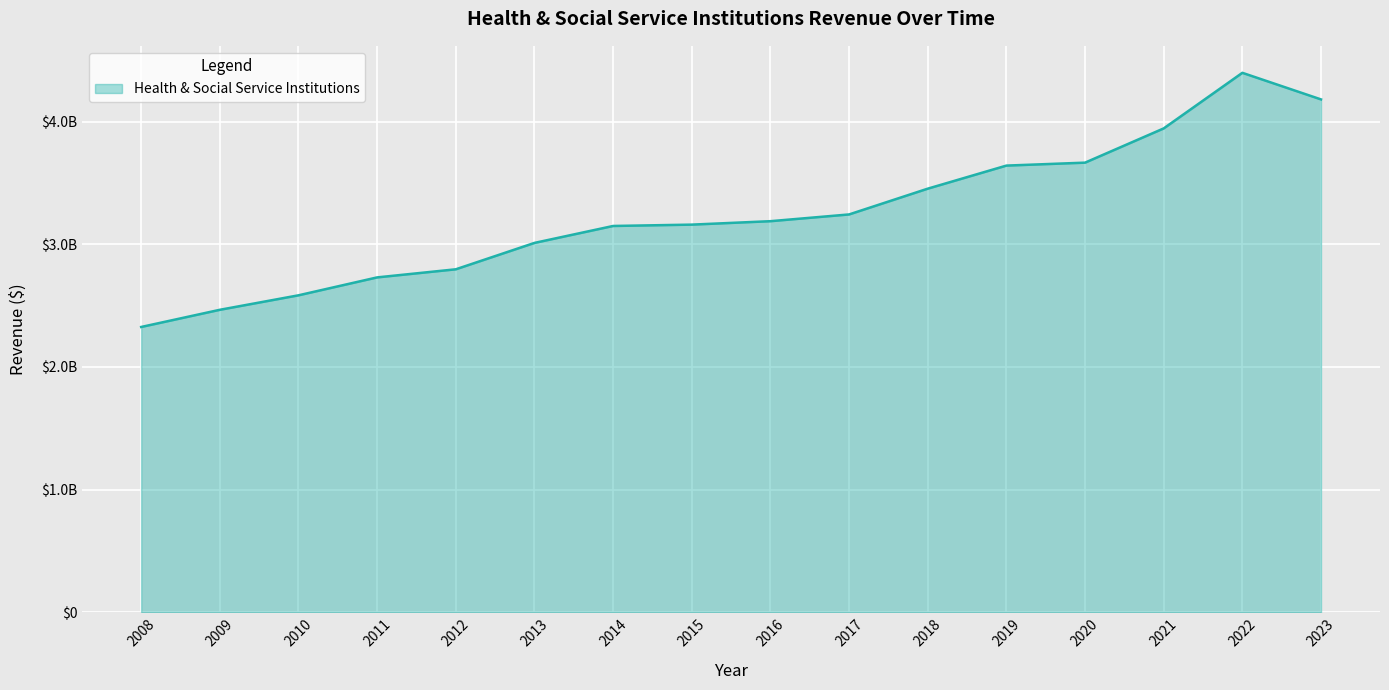

Reading left to right, what are all the values shown in this chart?

2008=2326000000.0	2009=2466000000.0	2010=2584000000.0	2011=2730000000.0	2012=2796000000.0	2013=3011000000.0	2014=3149000000.0	2015=3160000000.0	2016=3188000000.0	2017=3243000000.0	2018=3453000000.0	2019=3641000000.0	2020=3665000000.0	2021=3944000000.0	2022=4397000000.0	2023=4180333333.3